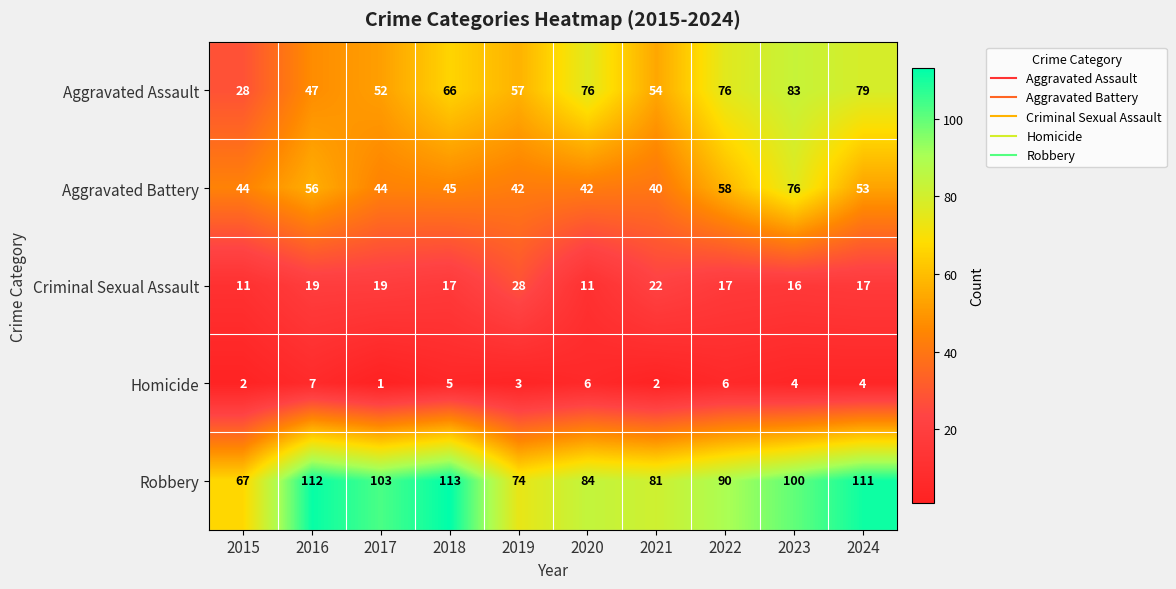

The Homicide series shows 11 at 2016. True or false?

False